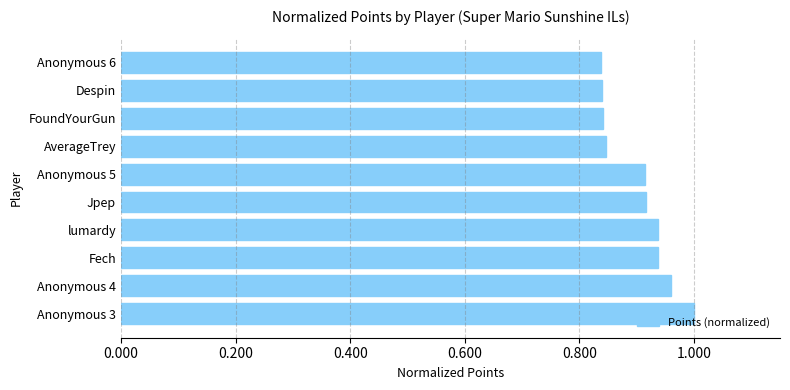

The chart shows a value of 1.0 at Anonymous 4. True or false?

True